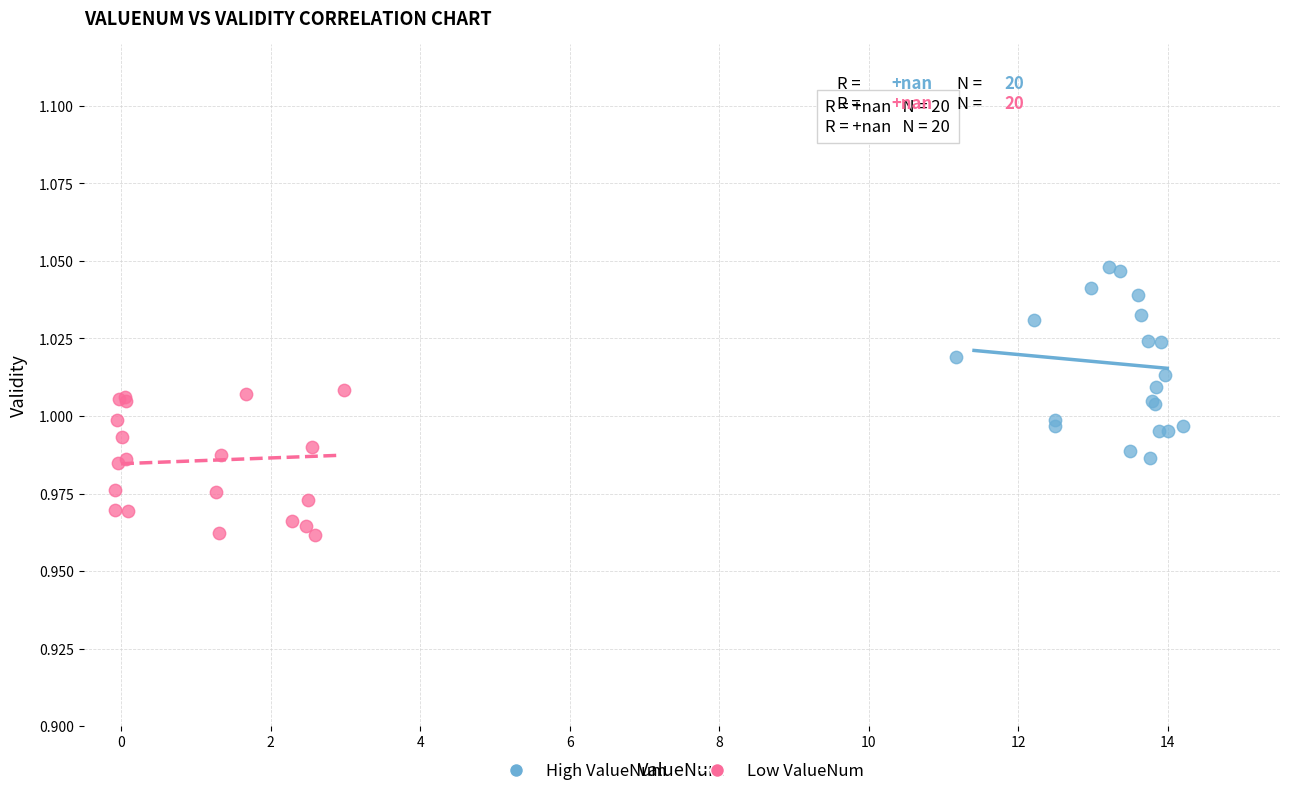

Which series reaches the minimum Y coordinate?

Low ValueNum